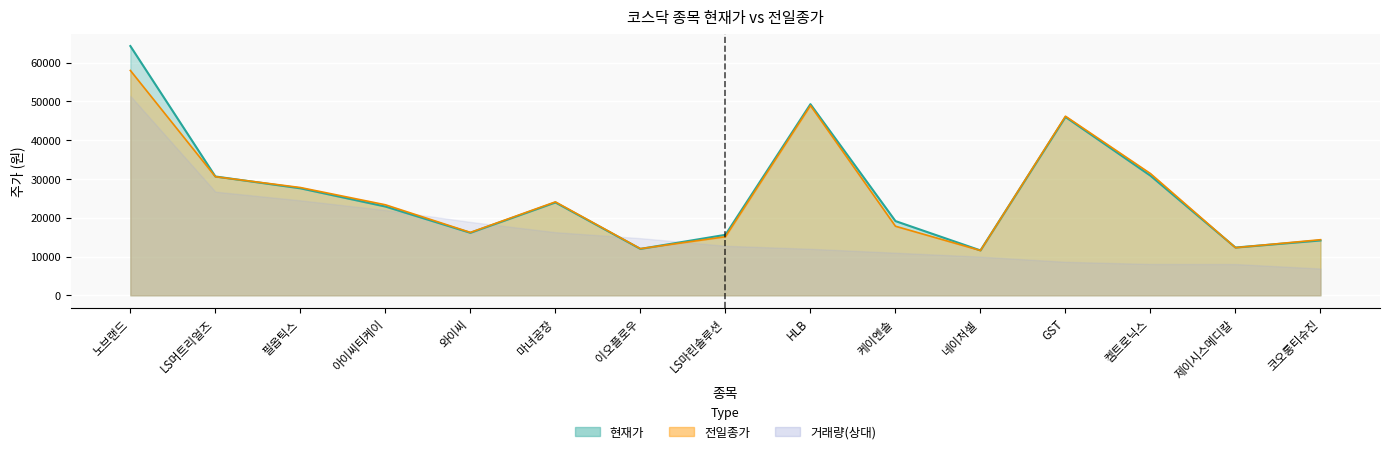

What is the label of the 15th point from the left?

코오롱티슈진